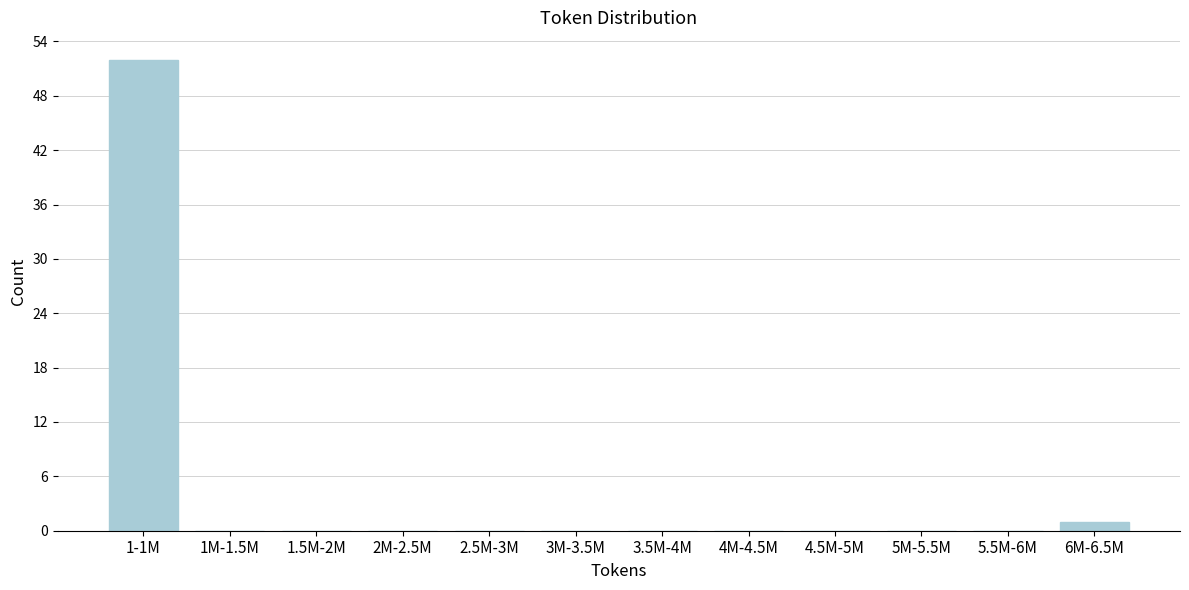

Reading left to right, what are all the values shown in this chart?

1-1M=52	1M-1.5M=0	1.5M-2M=0	2M-2.5M=0	2.5M-3M=0	3M-3.5M=0	3.5M-4M=0	4M-4.5M=0	4.5M-5M=0	5M-5.5M=0	5.5M-6M=0	6M-6.5M=1